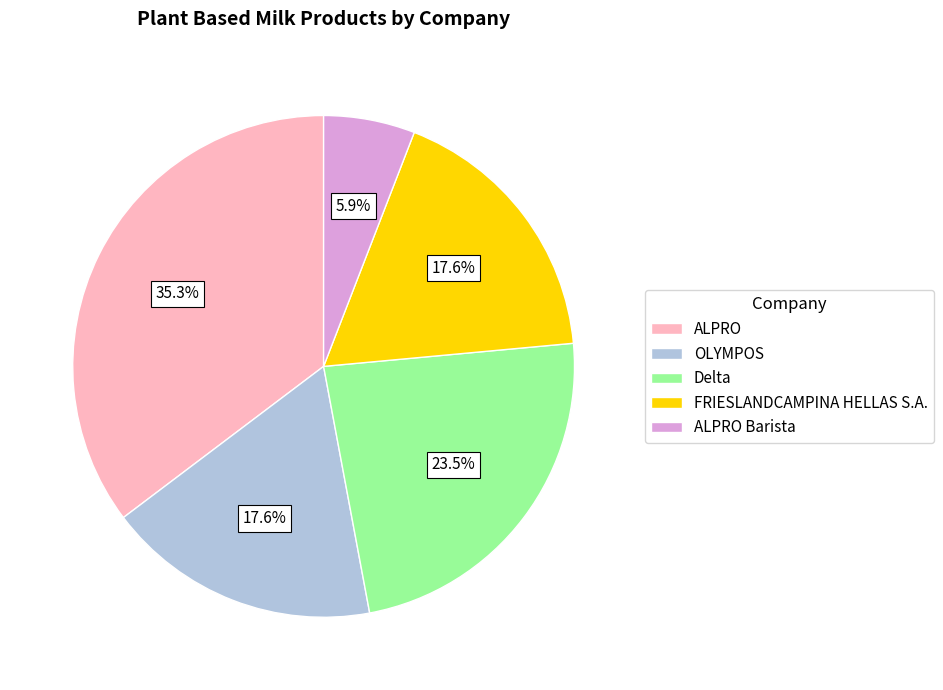

To the nearest percent, what is the average slice percentage?

20%